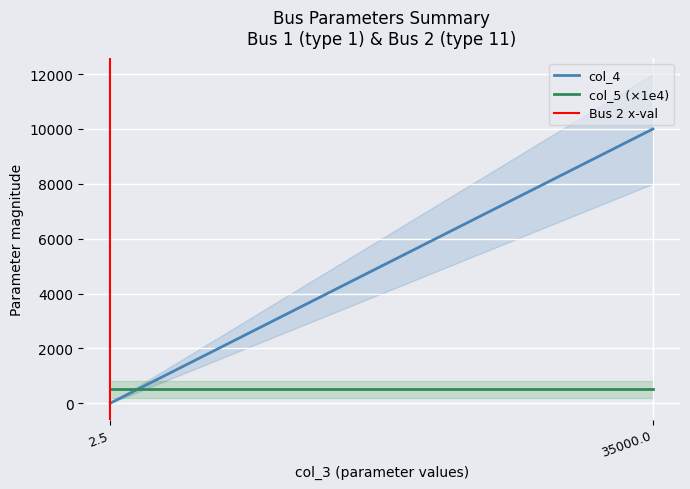

Rank the series by their maximum value, from lowest to highest.

Bus 2 x-val, col_5 (×1e4), col_4